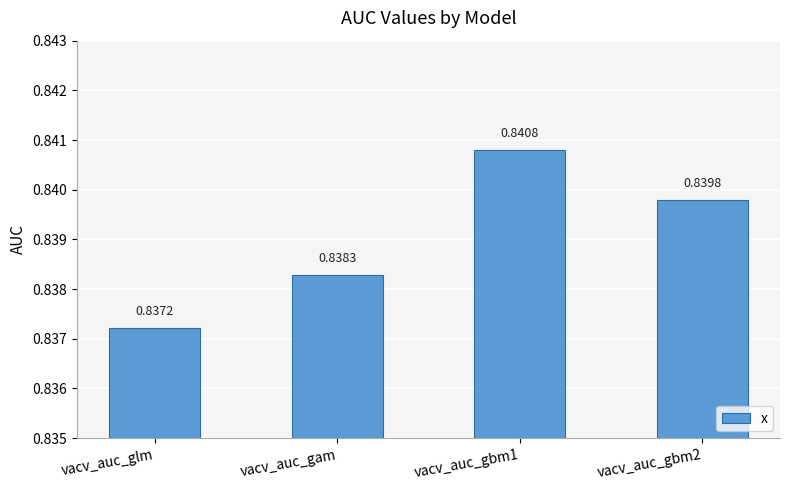

Rank the categories by value from highest to lowest.

vacv_auc_gbm1, vacv_auc_gbm2, vacv_auc_gam, vacv_auc_glm